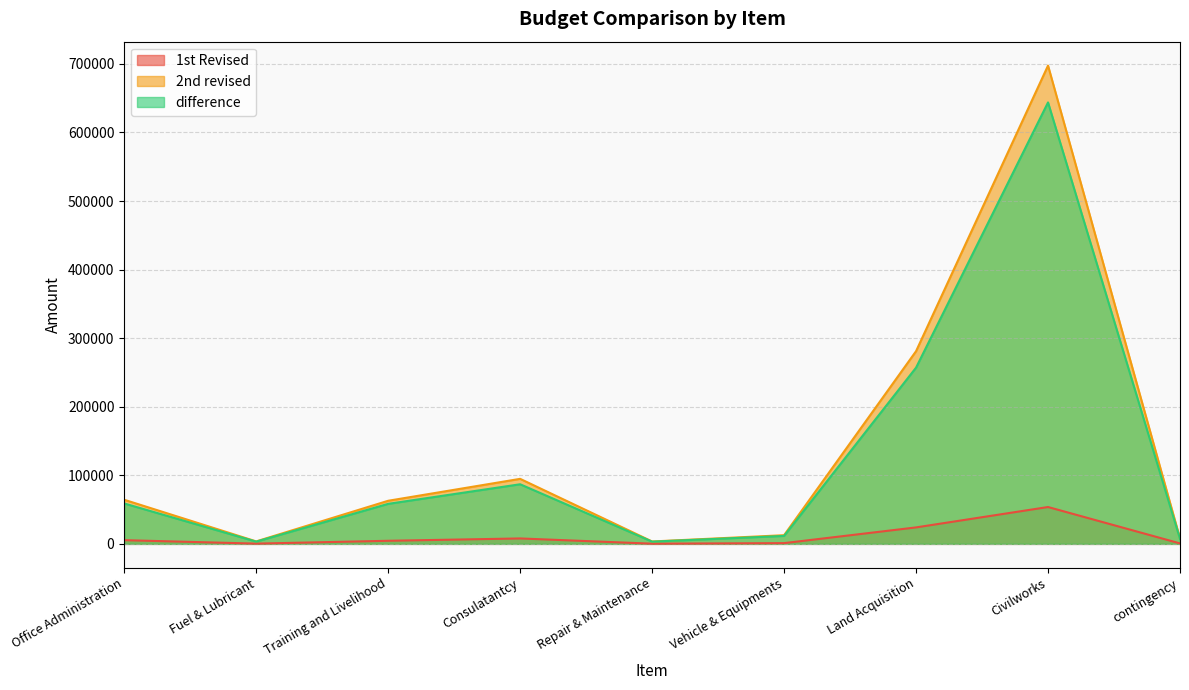

Where is 2nd revised nearest to the value 350496?

Land Acquisition